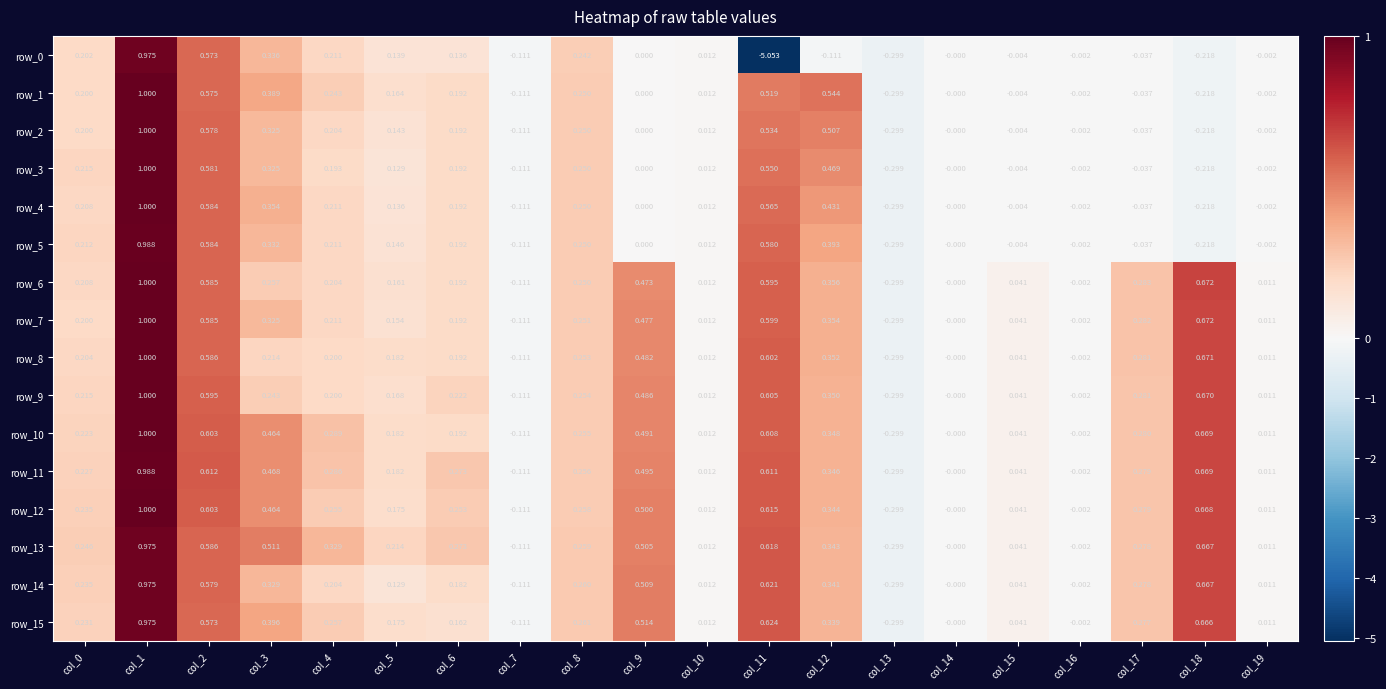

What value does the row_2 series have at col_0?

0.2